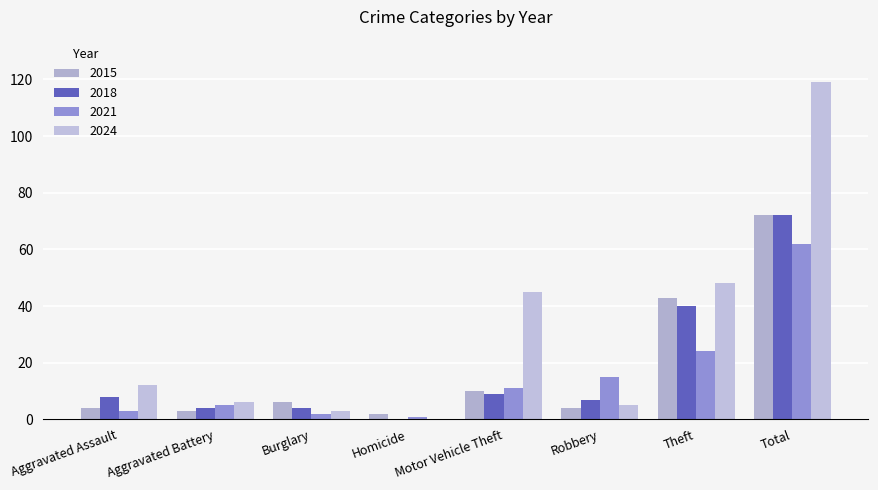

Which category has the highest value across all series?

Total